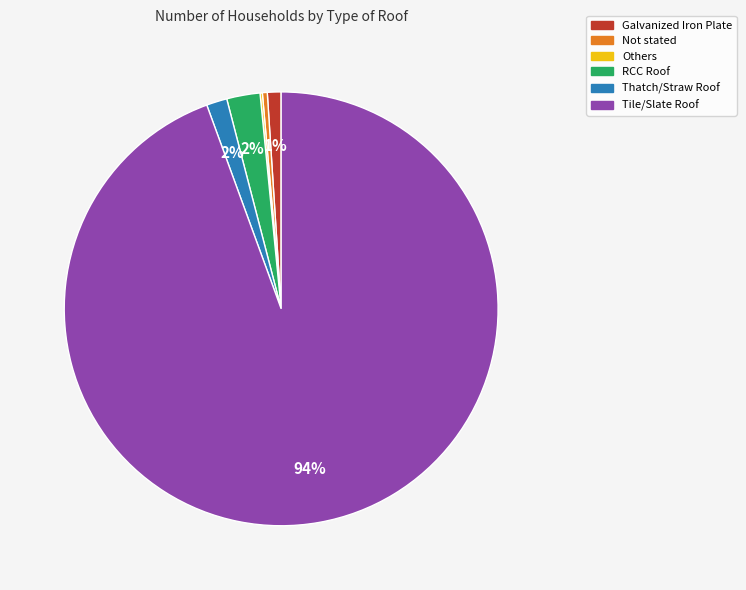

Which has a higher value, Thatch/Straw Roof or Tile/Slate Roof?

Tile/Slate Roof